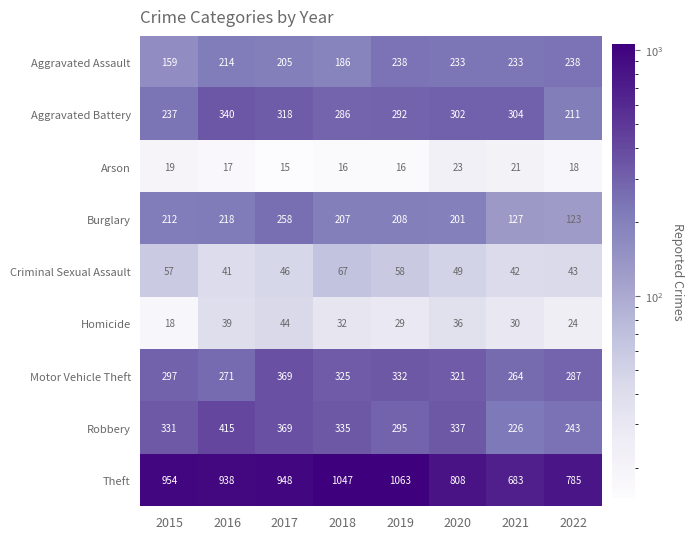

Between 2018 and 2021, which series saw the biggest shift?

Theft